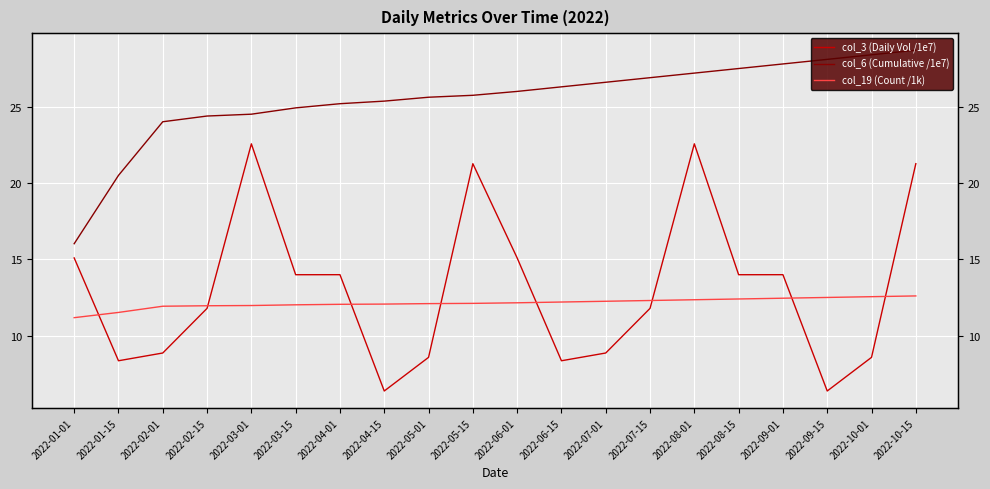

How many data points in col_3 (Daily Vol /1e7) are less than 13?

10